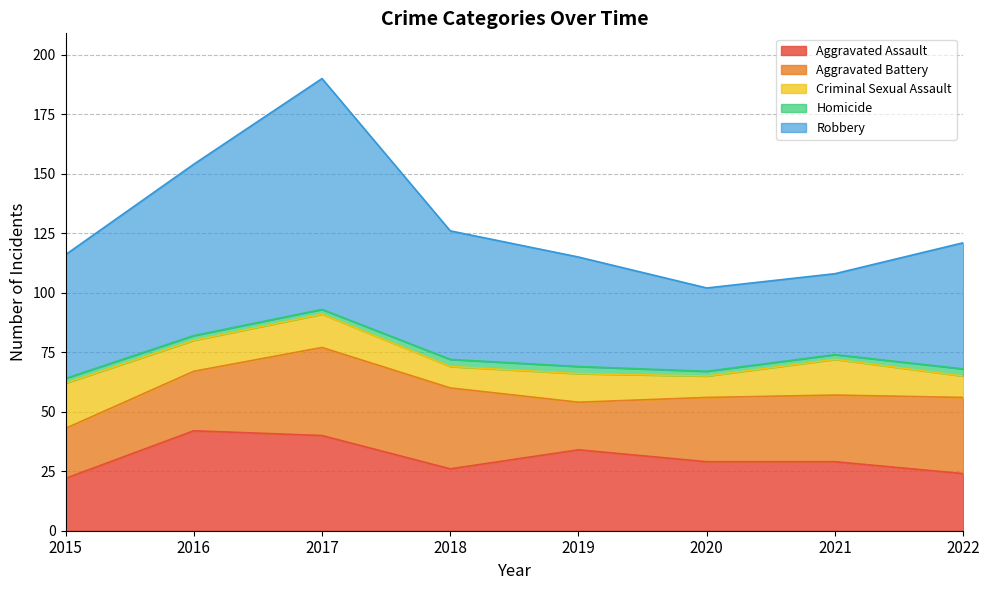

How many lines are shown in the chart?

5